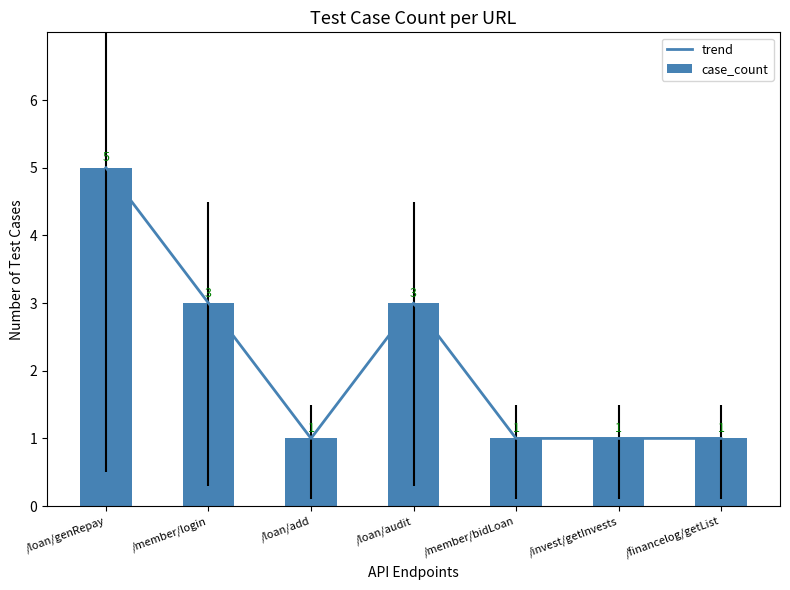

What is the value of the trend bar at the 5th from the left?

1